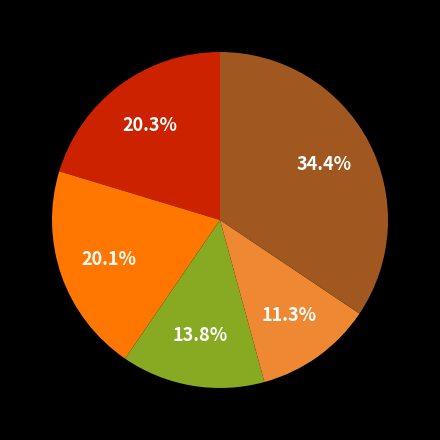

Is there a majority slice in this chart?

No